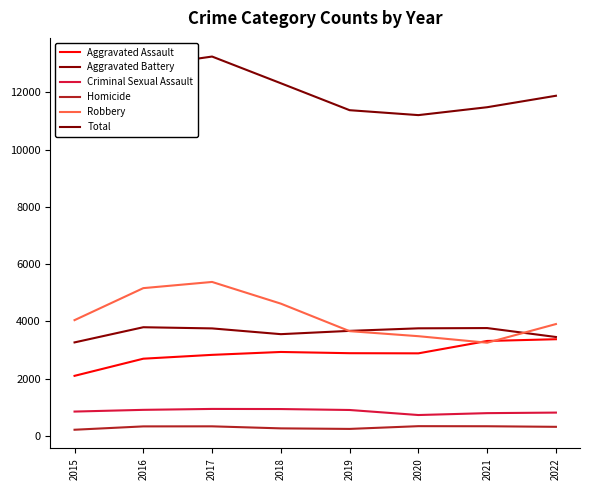

Reading left to right, transcribe all the data shown in this chart.

Aggravated Assault: 2015=2101	2016=2700	2017=2834	2018=2935	2019=2892	2020=2887	2021=3319	2022=3380
Aggravated Battery: 2015=3269	2016=3799	2017=3758	2018=3557	2019=3672	2020=3761	2021=3770	2022=3458
Criminal Sexual Assault: 2015=853	2016=913	2017=945	2018=941	2019=908	2020=732	2021=798	2022=817
Homicide: 2015=218	2016=335	2017=337	2018=266	2019=247	2020=343	2021=340	2022=320
Robbery: 2015=4047	2016=5165	2017=5381	2018=4623	2019=3662	2020=3486	2021=3258	2022=3910
Total: 2015=10488	2016=12912	2017=13255	2018=12322	2019=11381	2020=11209	2021=11485	2022=11885